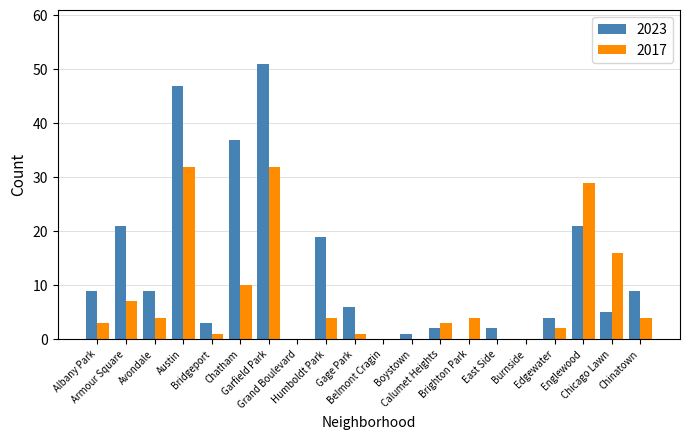

What is the highest value of the 2023 series?

51